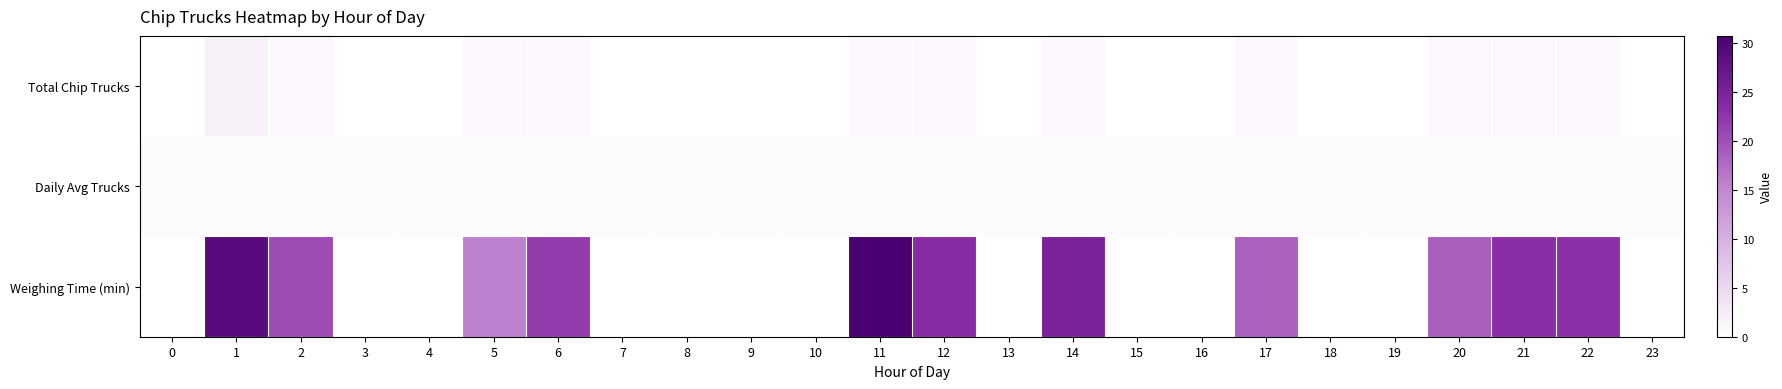

Which category has the highest value across all series?

11